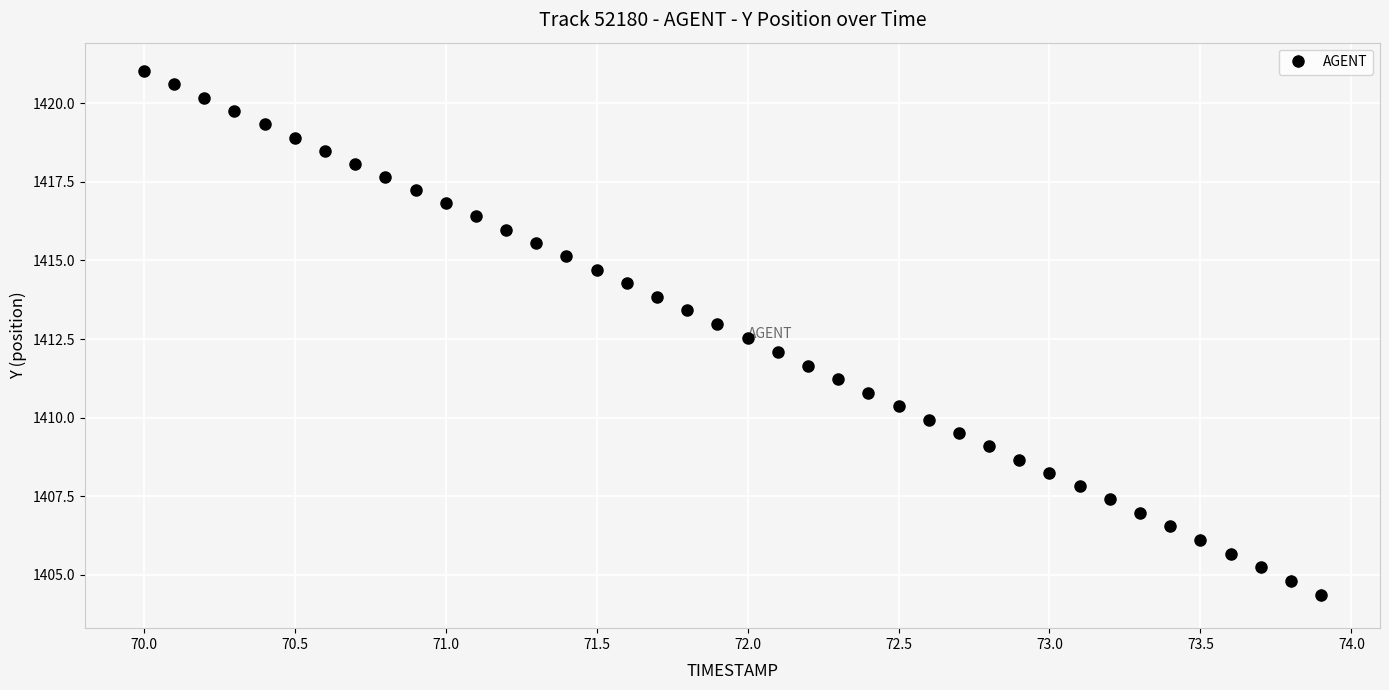

What is the sum of all values?

56509.5